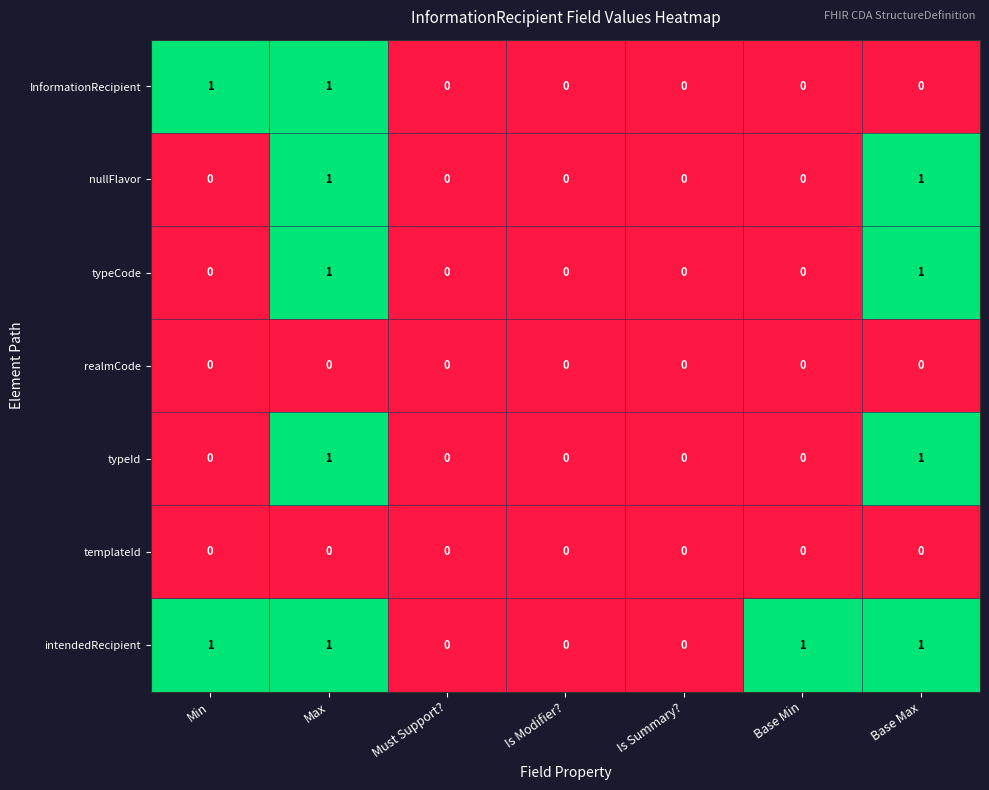

At which category is the sum across all series the highest?

Max